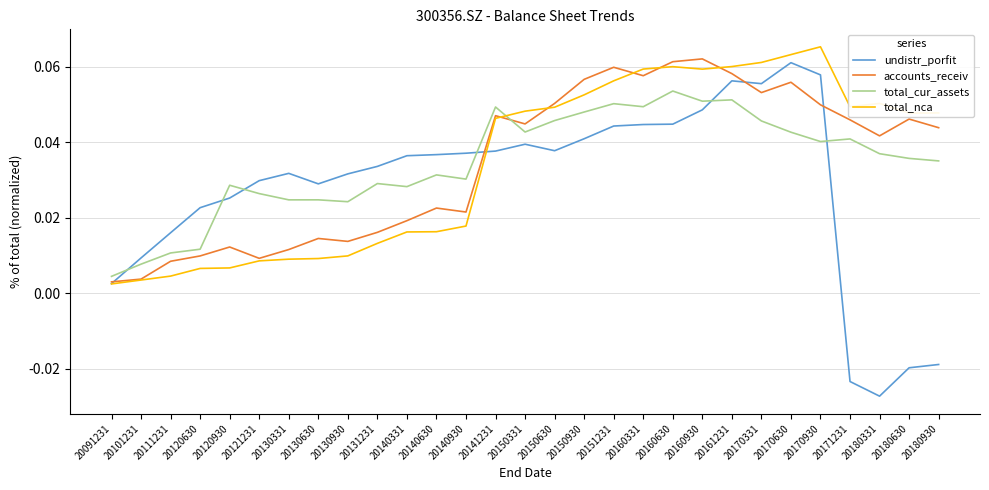

How many lines are shown in the chart?

4